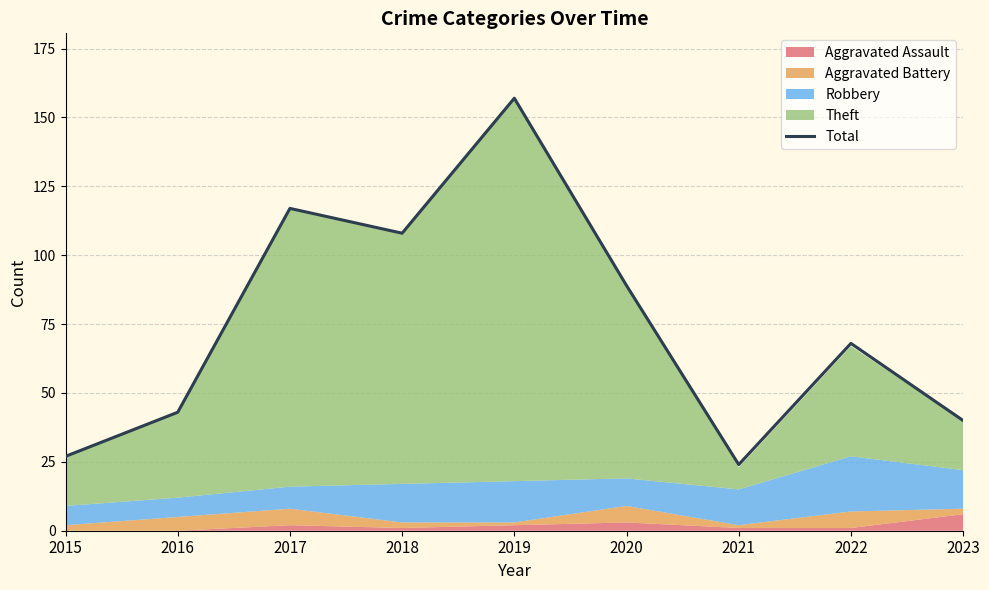

Which label corresponds to the smallest value in the chart?

2021